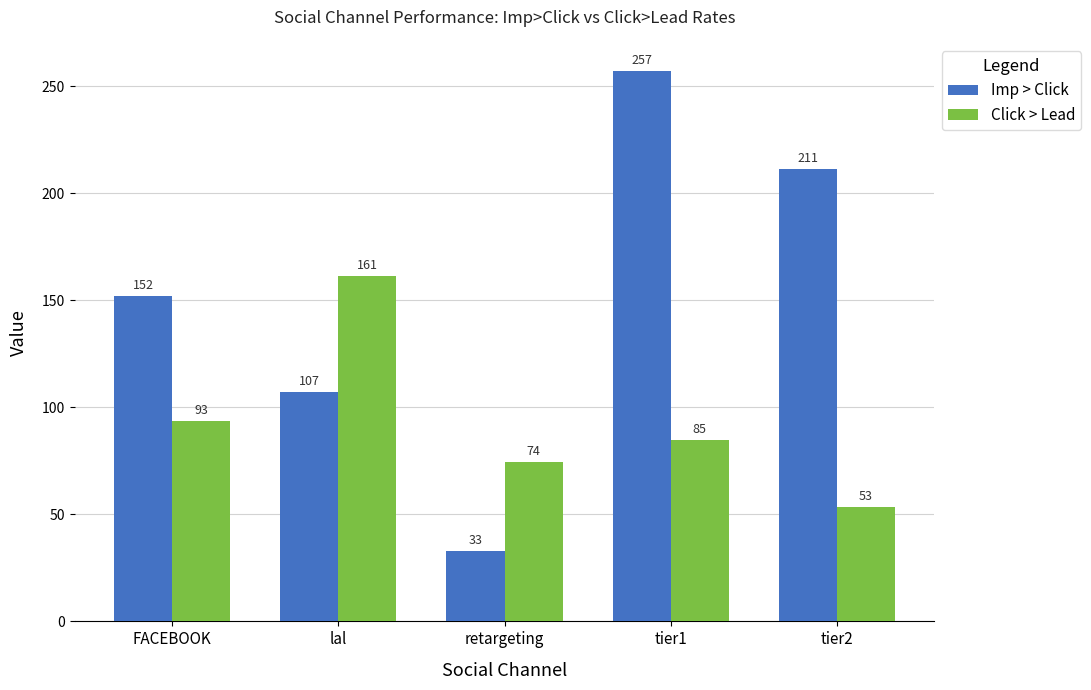

What is the difference between the maximum and minimum values in the Click > Lead series?

107.7